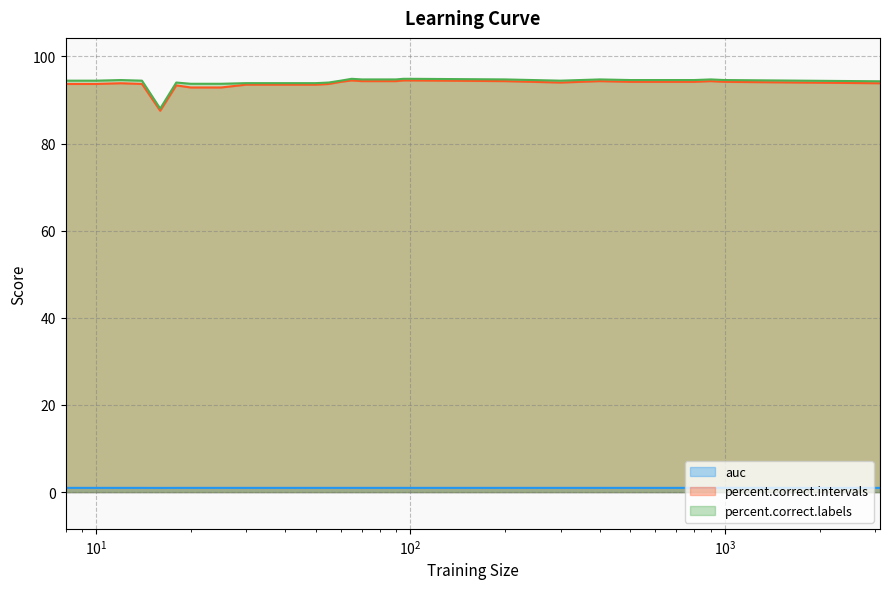

Which series has the largest range (max minus min)?

percent.correct.intervals